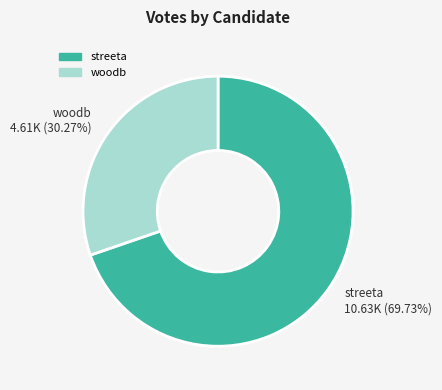

What percentage is the streeta slice, to the nearest percent?

70%